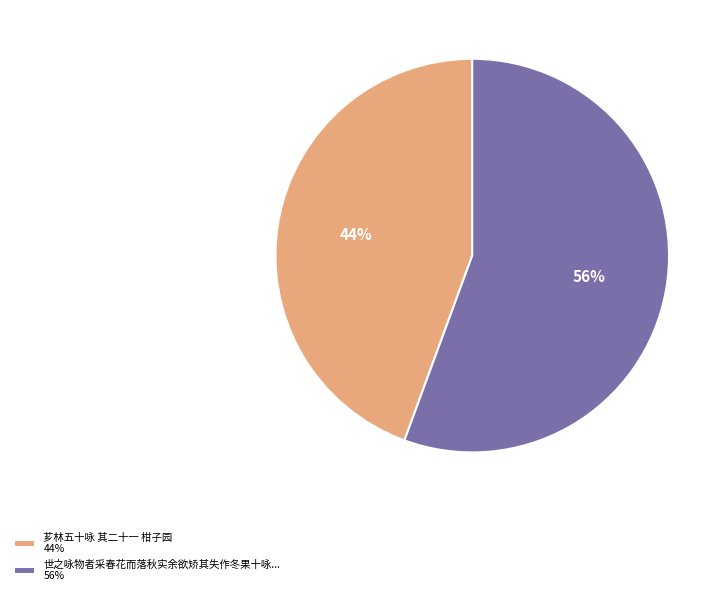

To the nearest percent, what is the combined percentage of 芗林五十咏 其二十一 柑子园 44% and 世之咏物者采春花而落秋实余欲矫其失作冬果十咏... 56%?

100%